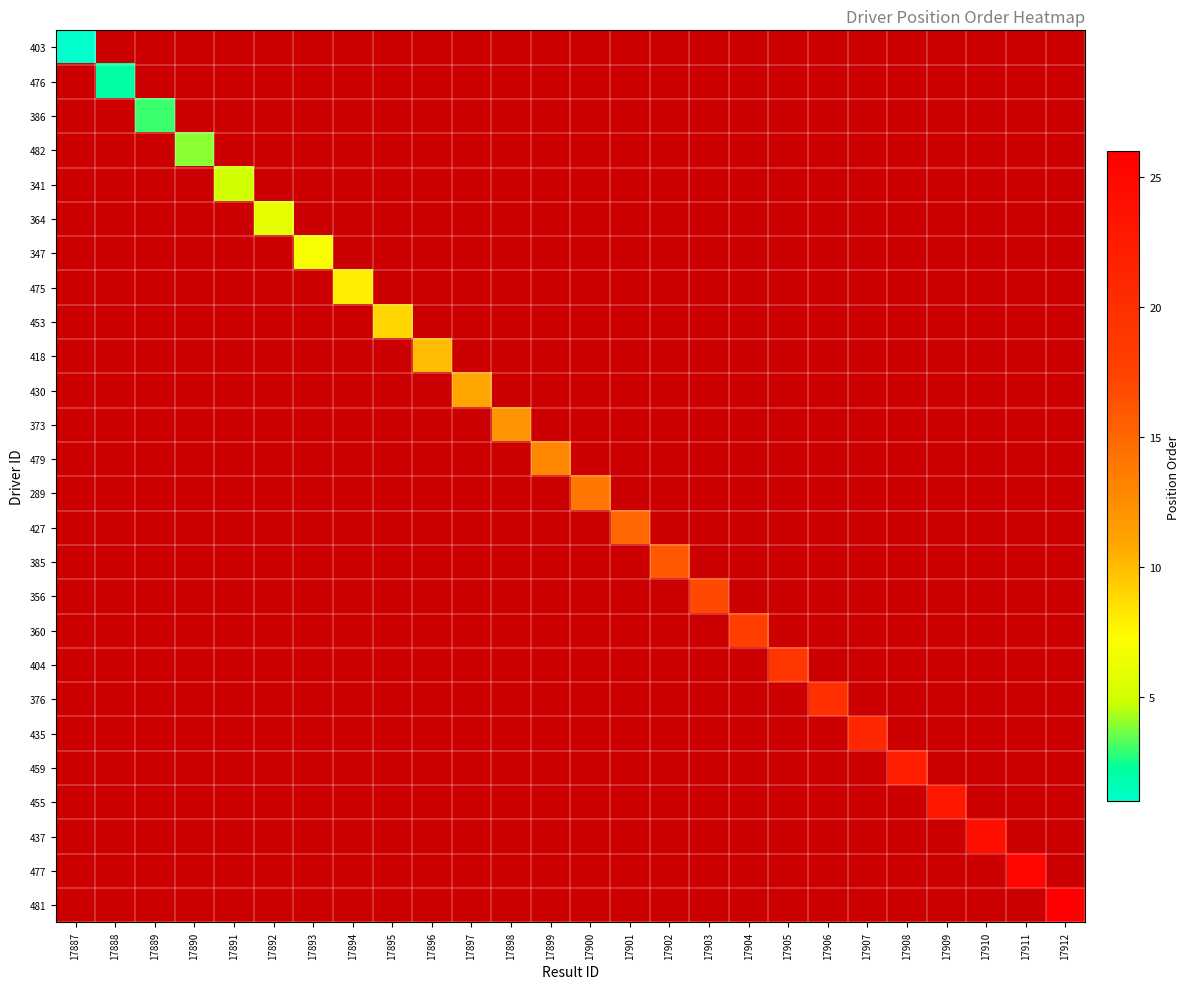

What is the maximum value shown in the chart?

26.0